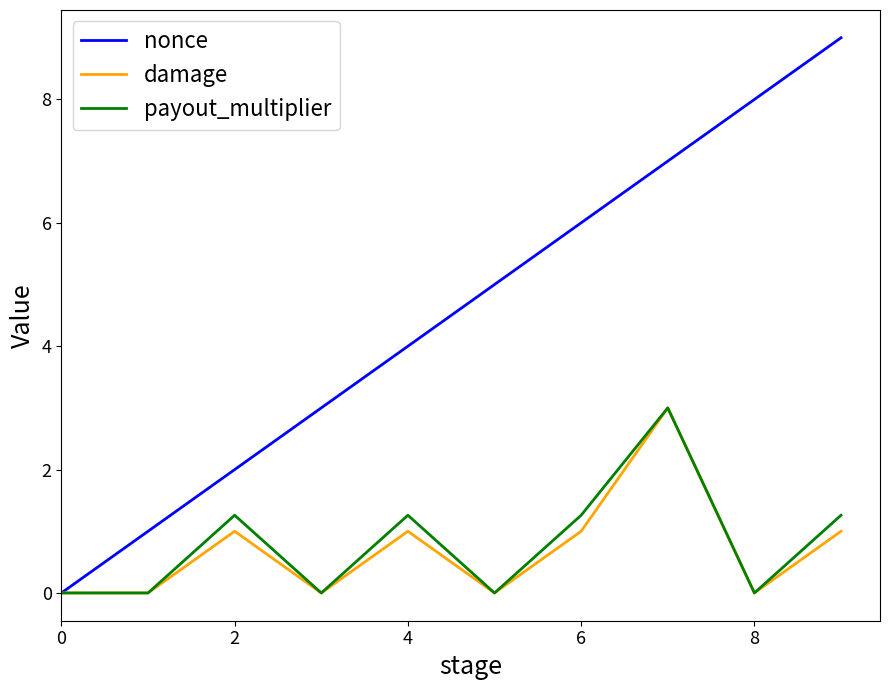

Which series has the largest total across all categories?

nonce